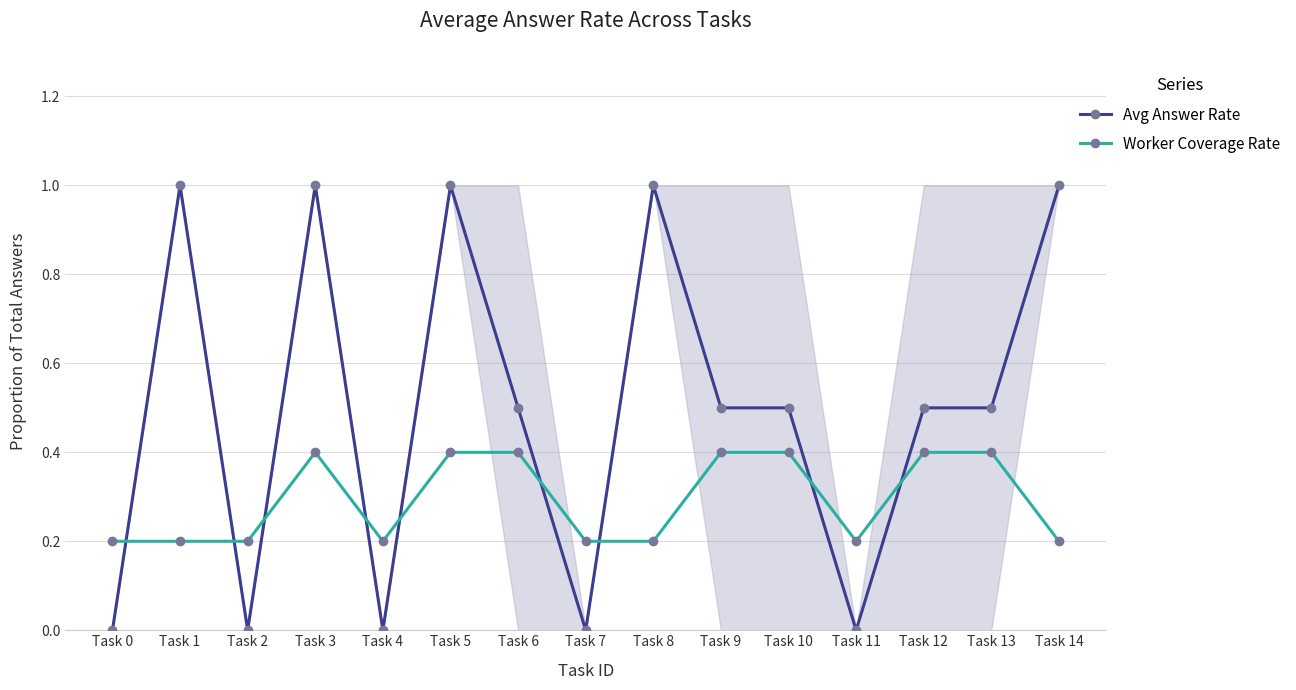

How many distinct data groups are displayed?

2